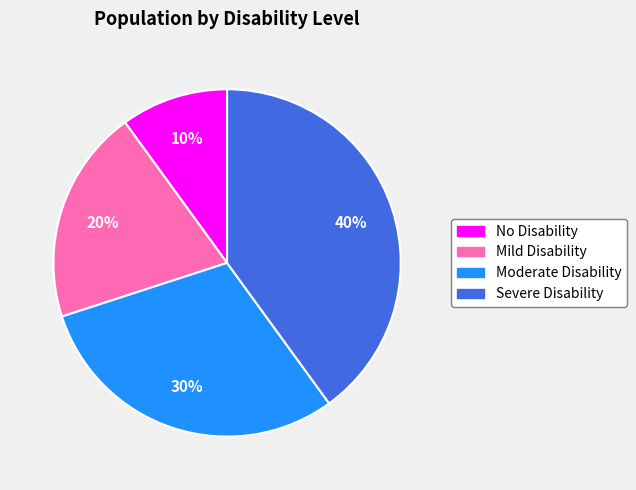

Approximately how many times larger is the value at No Disability compared to Moderate Disability?

0.3